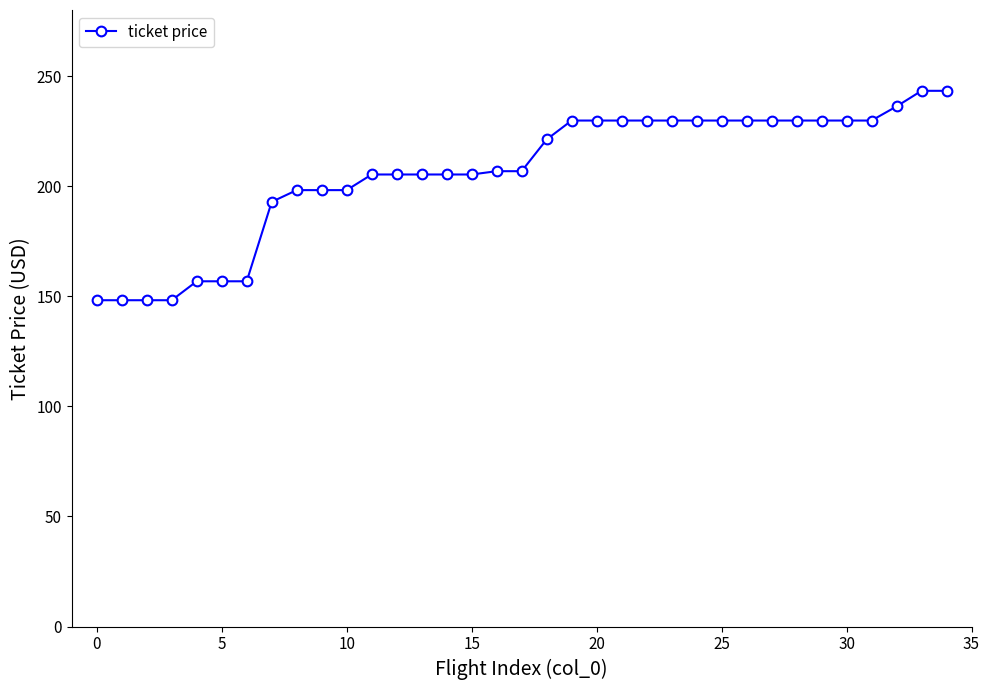

What is the maximum value shown in the chart?

243.3